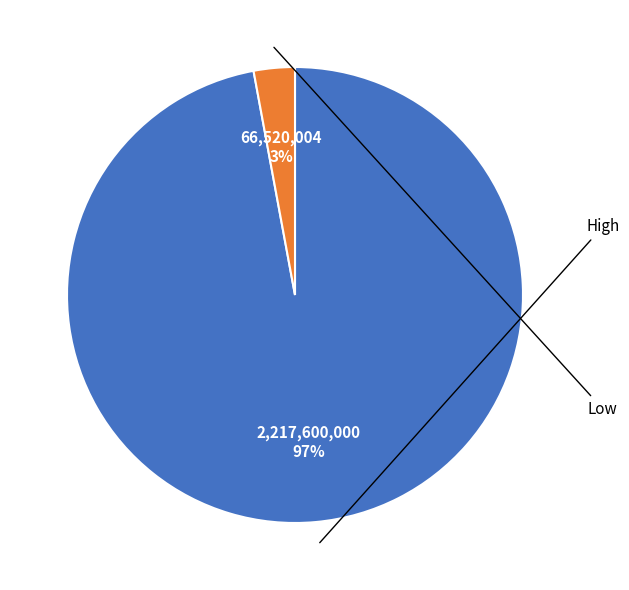

Is there any slice that represents more than half of the pie?

Yes